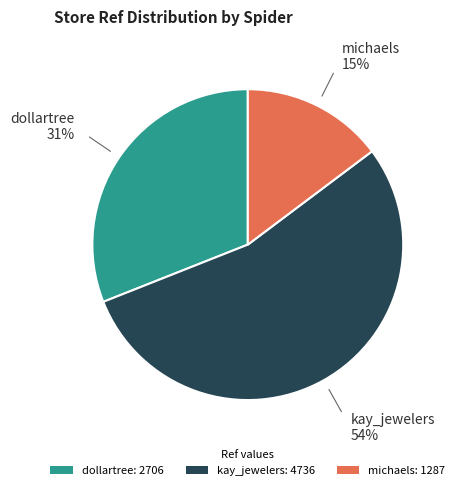

True or false: kay_jewelers accounts for 48% of the total.

False